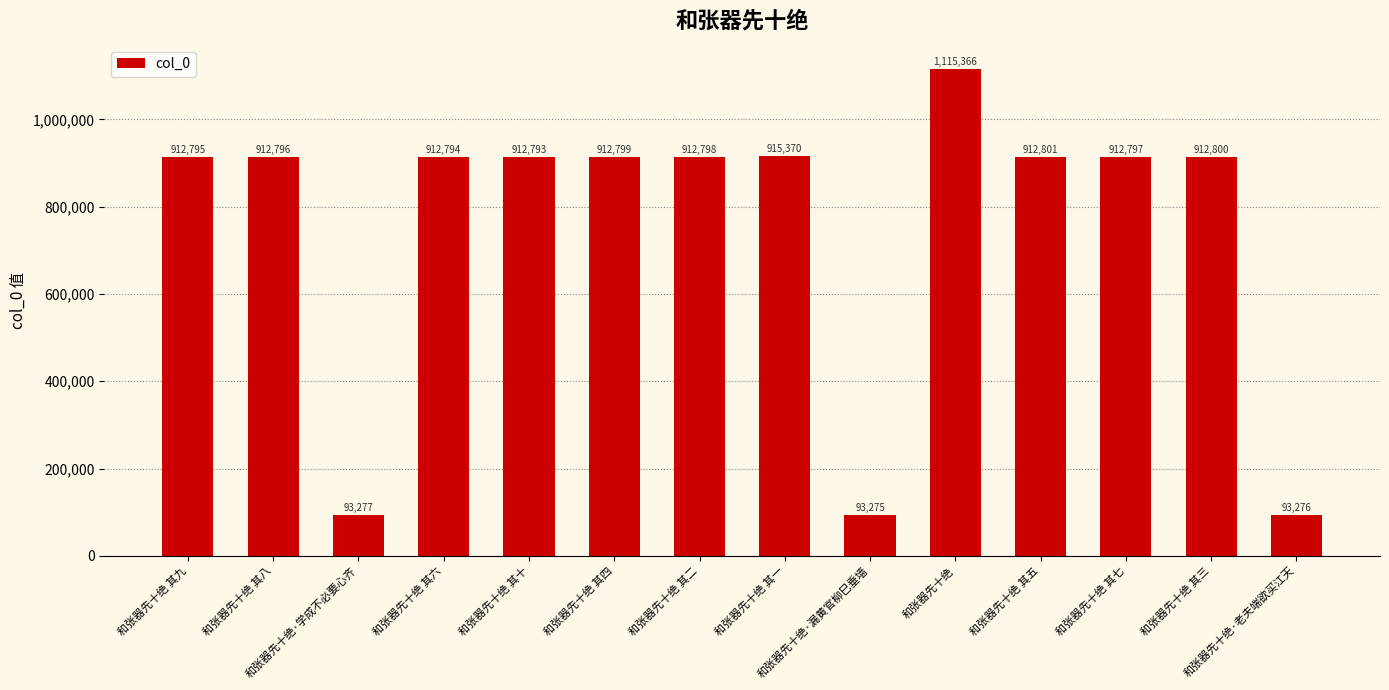

At which label does the data first exceed 912797?

和张器先十绝 其四